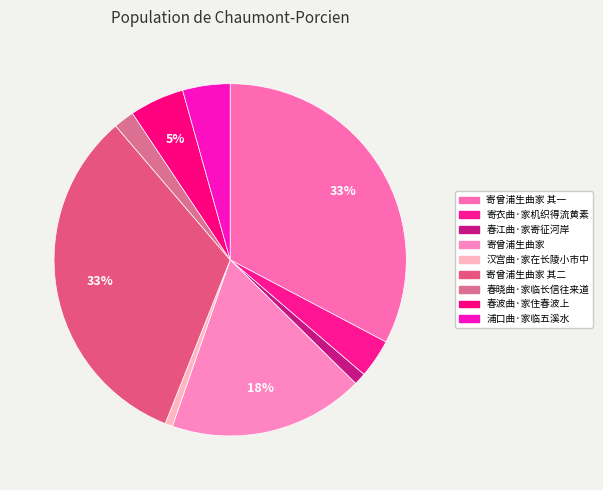

How many slices are in this pie chart?

9